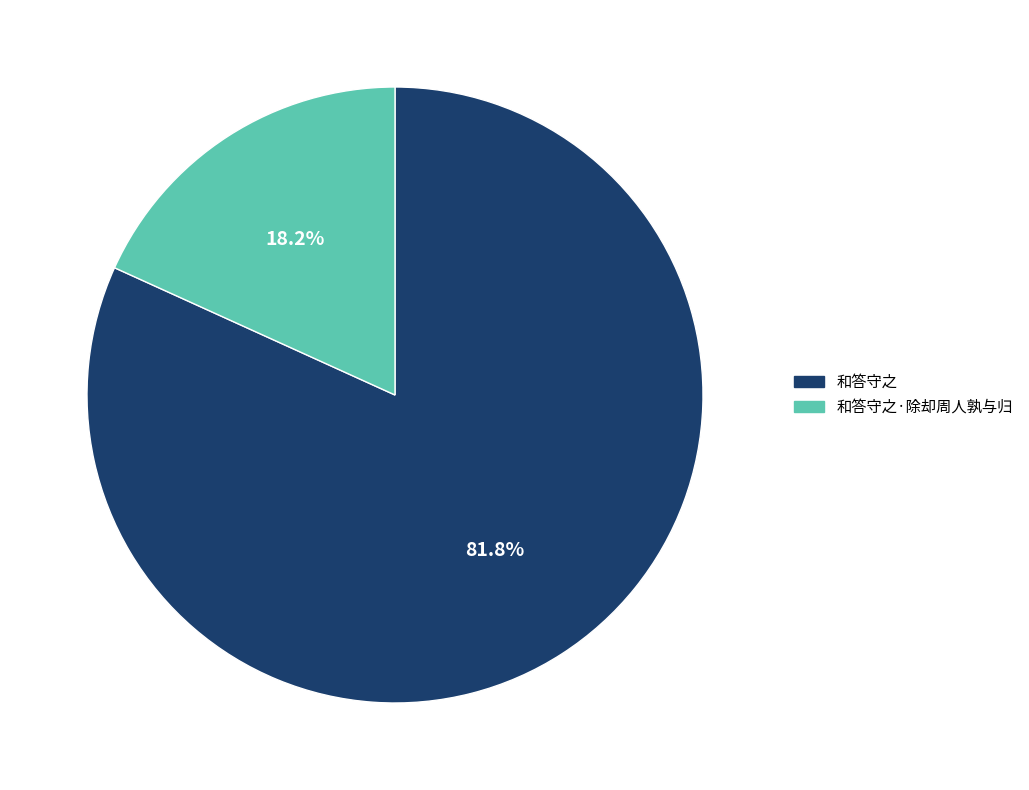

The 和答守之·除却周人孰与归 slice represents 18% of the pie. True or false?

True